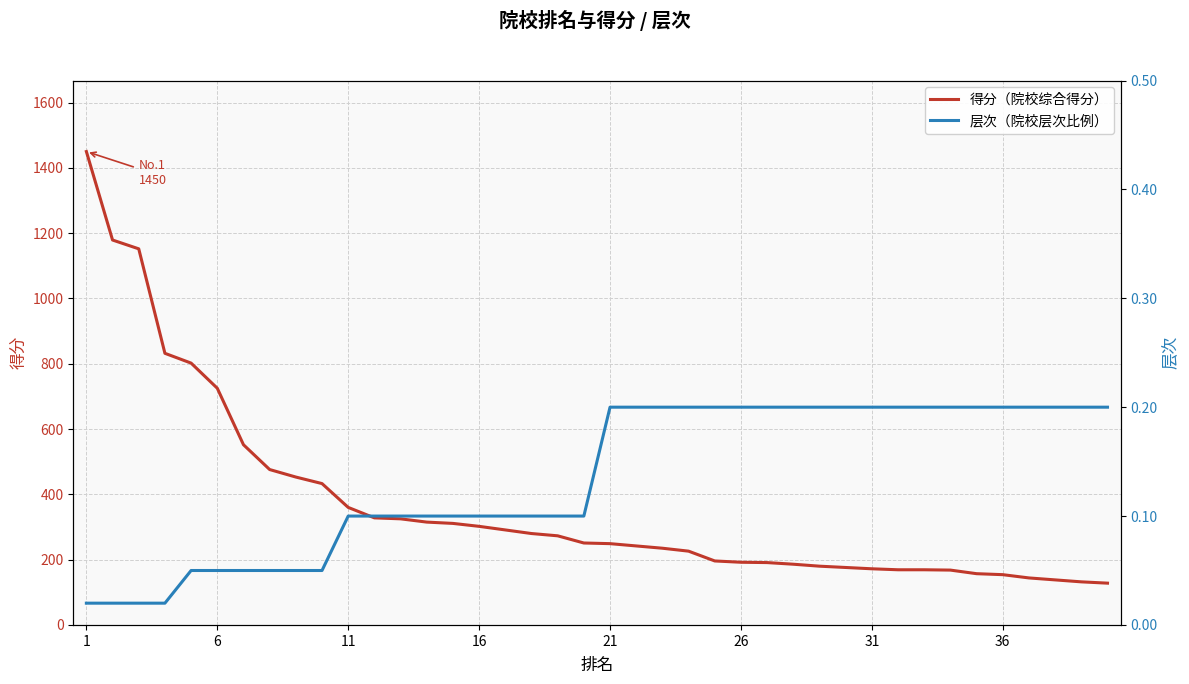

What is the lowest value of the 得分（院校综合得分） series?

128